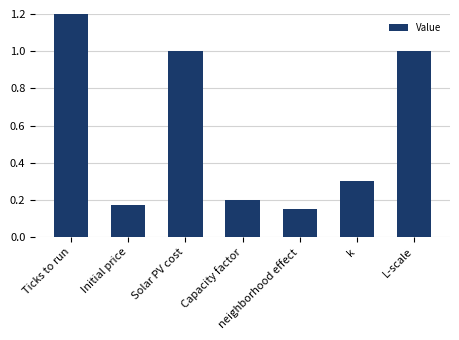

Rank the categories by value from highest to lowest.

Ticks to run, Solar PV cost, L-scale, k, Capacity factor, Initial price, neighborhood effect